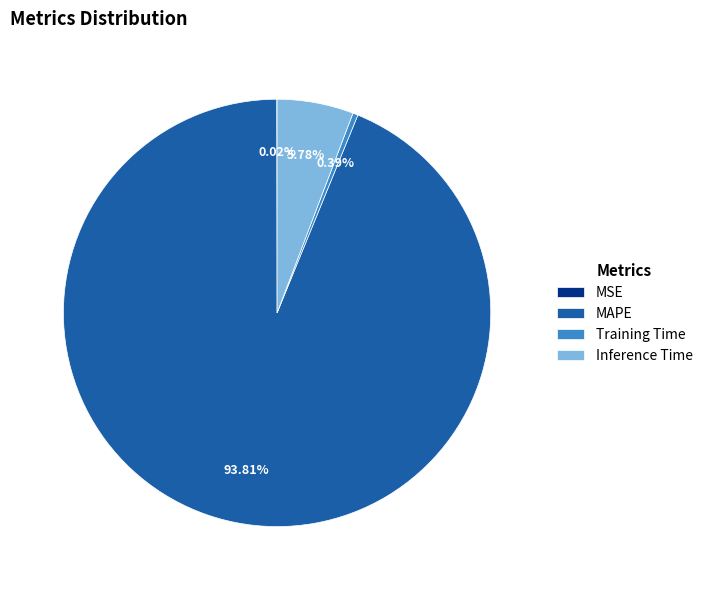

To the nearest percent, what is the combined percentage of Training Time and MAPE?

94%